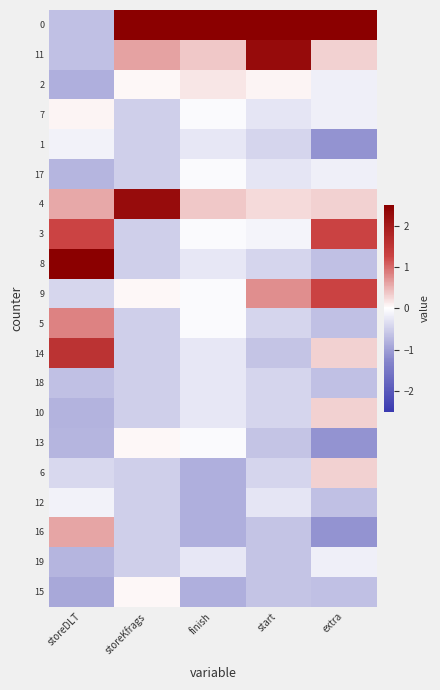

Reading left to right, transcribe all the data shown in this chart.

0: storeDLT=-0.7	storeKfrags=3.4	finish=4.1	start=3.3	extra=3.2
11: storeDLT=-0.7	storeKfrags=0.6	finish=0.4	start=2.3	extra=0.3
2: storeDLT=-0.8	storeKfrags=0.1	finish=0.2	start=0.1	extra=-0.2
7: storeDLT=0.1	storeKfrags=-0.5	finish=-0.0	start=-0.3	extra=-0.2
1: storeDLT=-0.1	storeKfrags=-0.5	finish=-0.2	start=-0.4	extra=-1.1
17: storeDLT=-0.8	storeKfrags=-0.5	finish=-0.0	start=-0.3	extra=-0.2
4: storeDLT=0.6	storeKfrags=2.3	finish=0.4	start=0.2	extra=0.3
3: storeDLT=1.3	storeKfrags=-0.5	finish=-0.0	start=-0.1	extra=1.3
8: storeDLT=3.0	storeKfrags=-0.5	finish=-0.2	start=-0.4	extra=-0.6
9: storeDLT=-0.4	storeKfrags=0.1	finish=-0.0	start=0.7	extra=1.3
5: storeDLT=0.8	storeKfrags=-0.5	finish=-0.0	start=-0.4	extra=-0.6
14: storeDLT=1.6	storeKfrags=-0.5	finish=-0.2	start=-0.6	extra=0.3
18: storeDLT=-0.7	storeKfrags=-0.5	finish=-0.2	start=-0.4	extra=-0.6
10: storeDLT=-0.8	storeKfrags=-0.5	finish=-0.2	start=-0.4	extra=0.3
13: storeDLT=-0.8	storeKfrags=0.1	finish=-0.0	start=-0.6	extra=-1.1
6: storeDLT=-0.4	storeKfrags=-0.5	finish=-0.8	start=-0.4	extra=0.3
12: storeDLT=-0.1	storeKfrags=-0.5	finish=-0.8	start=-0.3	extra=-0.6
16: storeDLT=0.6	storeKfrags=-0.5	finish=-0.8	start=-0.6	extra=-1.1
19: storeDLT=-0.8	storeKfrags=-0.5	finish=-0.2	start=-0.6	extra=-0.2
15: storeDLT=-0.9	storeKfrags=0.1	finish=-0.8	start=-0.6	extra=-0.6